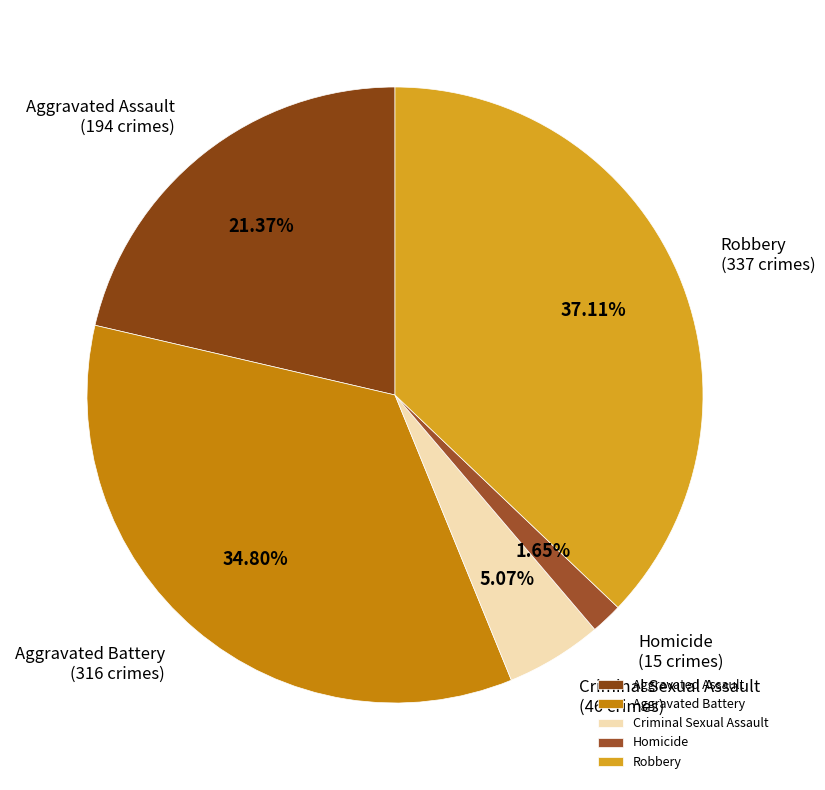

Is there a majority slice in this chart?

No